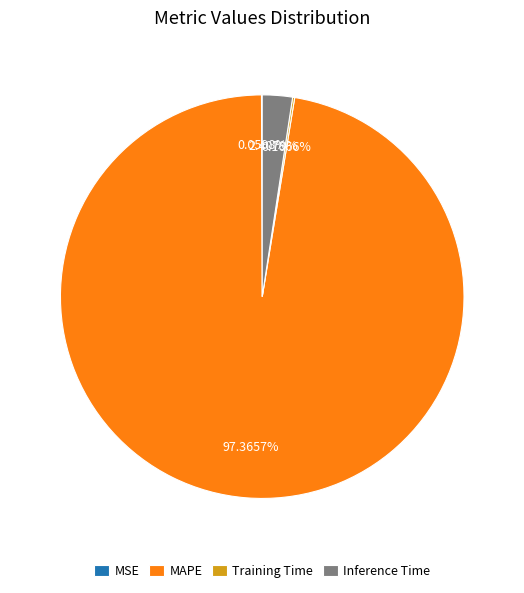

True or false: MAPE accounts for 97% of the total.

True